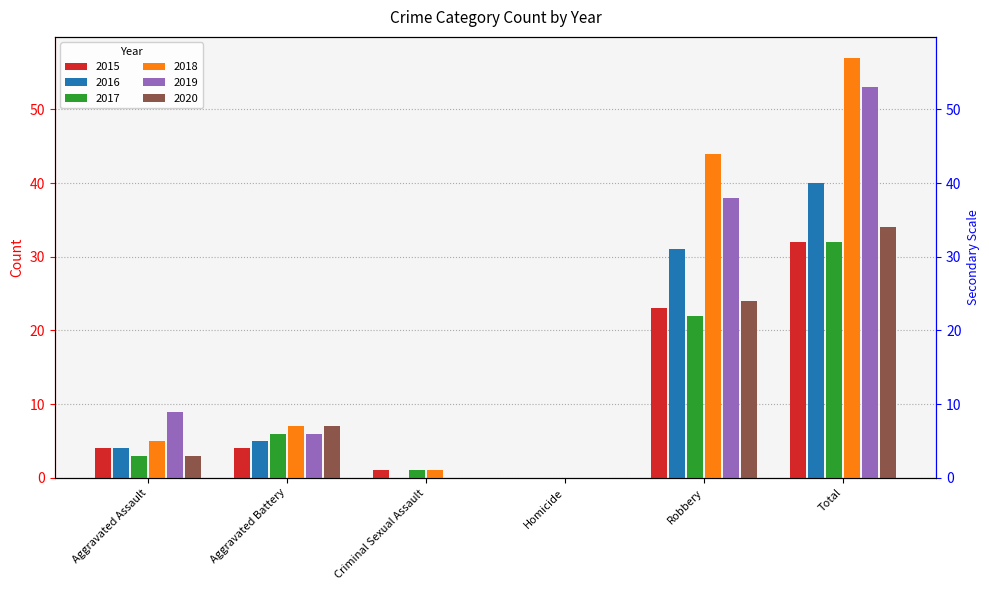

Reading right to left, transcribe all the data shown in this chart.

2015: Total=32	Robbery=23	Homicide=0	Criminal Sexual Assault=1	Aggravated Battery=4	Aggravated Assault=4
2016: Total=40	Robbery=31	Homicide=0	Criminal Sexual Assault=0	Aggravated Battery=5	Aggravated Assault=4
2017: Total=32	Robbery=22	Homicide=0	Criminal Sexual Assault=1	Aggravated Battery=6	Aggravated Assault=3
2018: Total=57	Robbery=44	Homicide=0	Criminal Sexual Assault=1	Aggravated Battery=7	Aggravated Assault=5
2019: Total=53	Robbery=38	Homicide=0	Criminal Sexual Assault=0	Aggravated Battery=6	Aggravated Assault=9
2020: Total=34	Robbery=24	Homicide=0	Criminal Sexual Assault=0	Aggravated Battery=7	Aggravated Assault=3